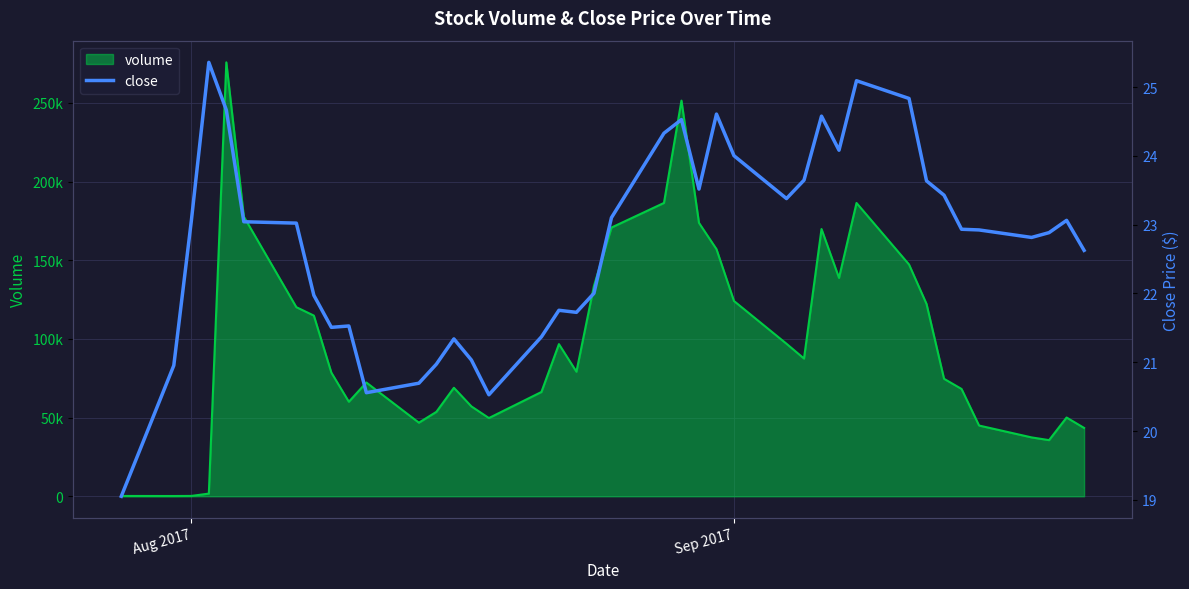

What is the difference between the maximum and minimum values?

6.3